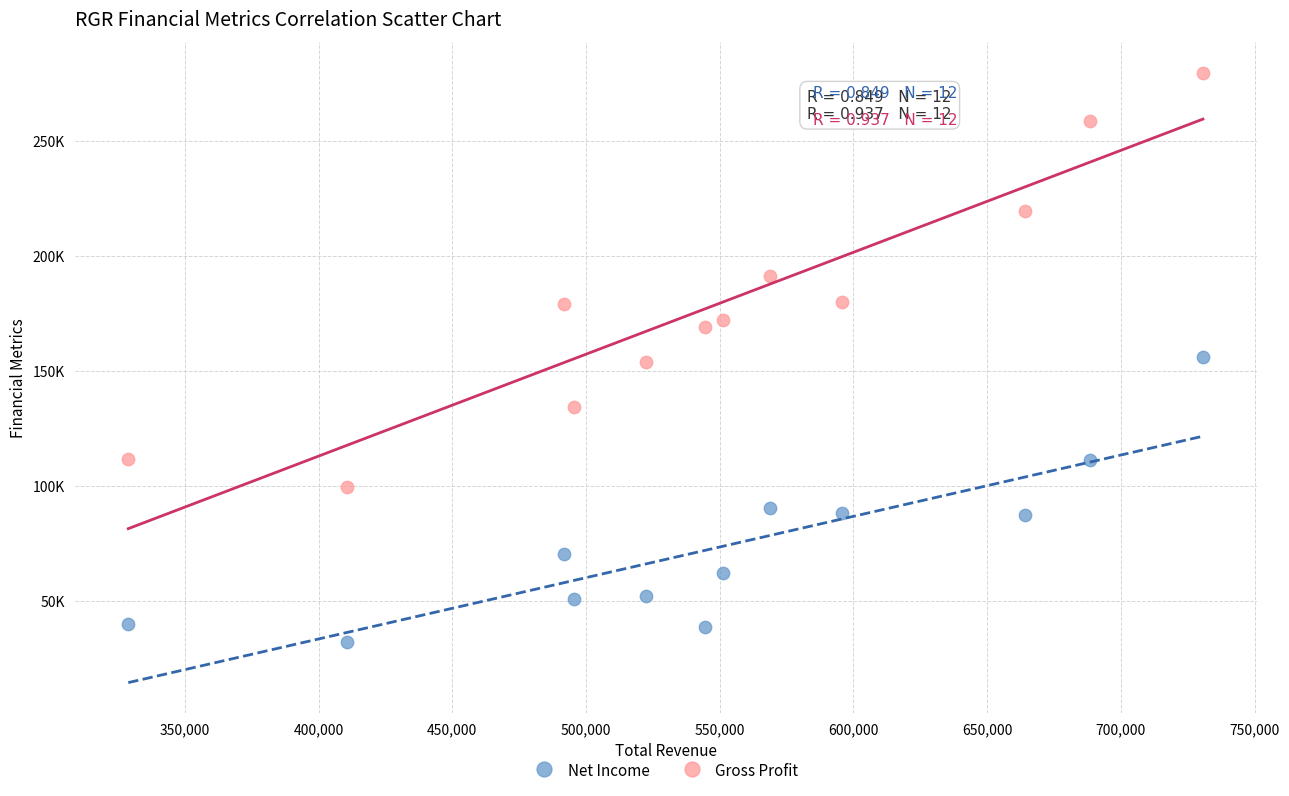

Which series contains the lowest Y value?

Net Income